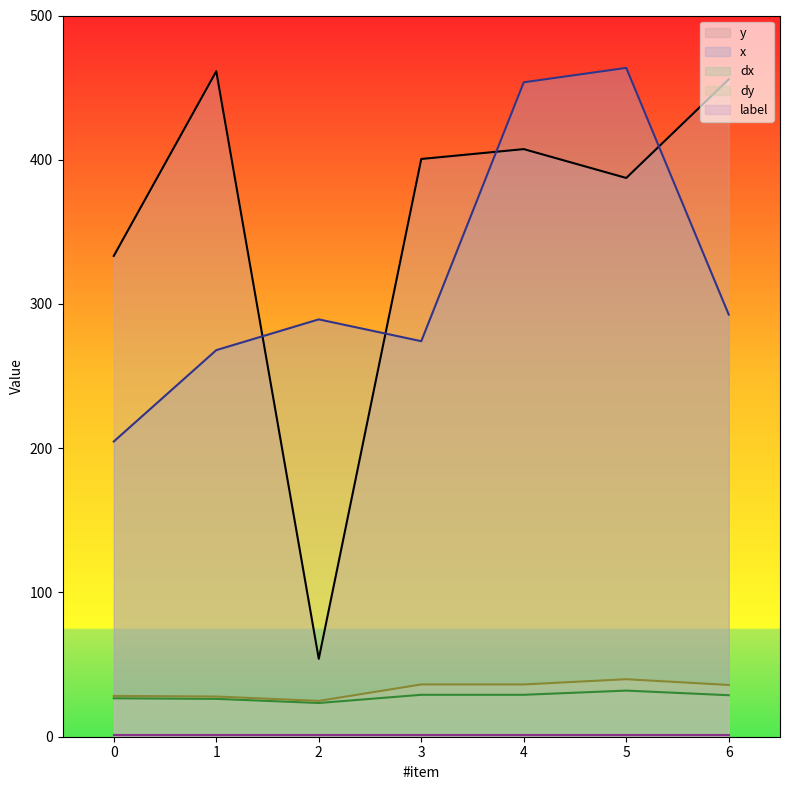

How many categories are shown in the chart?

7